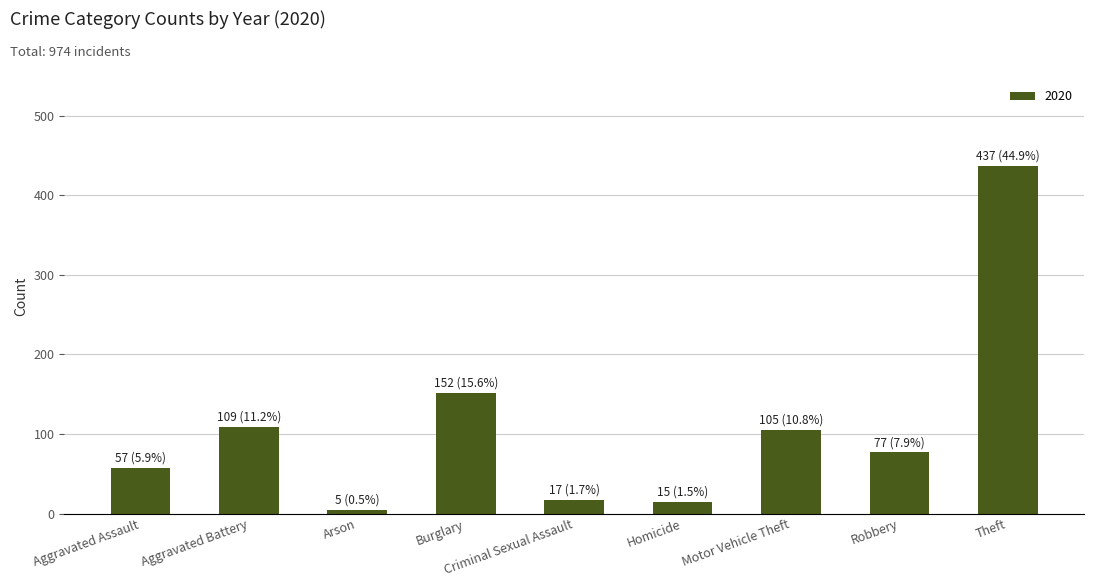

At which category does the chart reach its peak across all series?

Theft